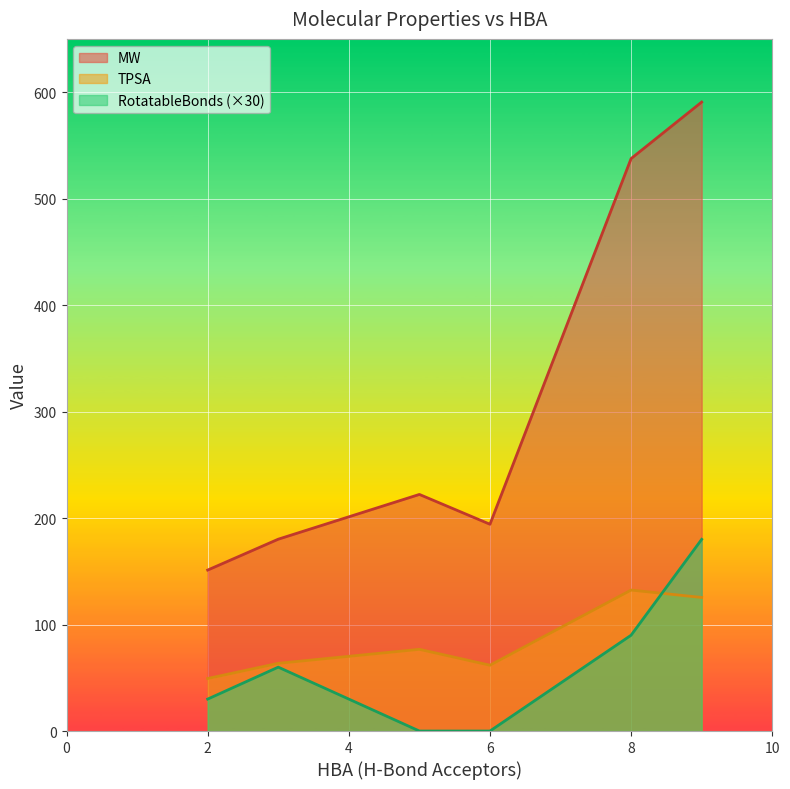

Reading left to right, list all the values displayed in this chart.

MW: 3=180.2	2=151.2	6=194.2	9=590.7	8=537.6	5=222.2
TPSA: 3=63.6	2=49.3	6=61.8	9=125.4	8=132.4	5=76.7
RotatableBonds: 3=2.0	2=1.0	6=0.0	9=6.0	8=3.0	5=0.0